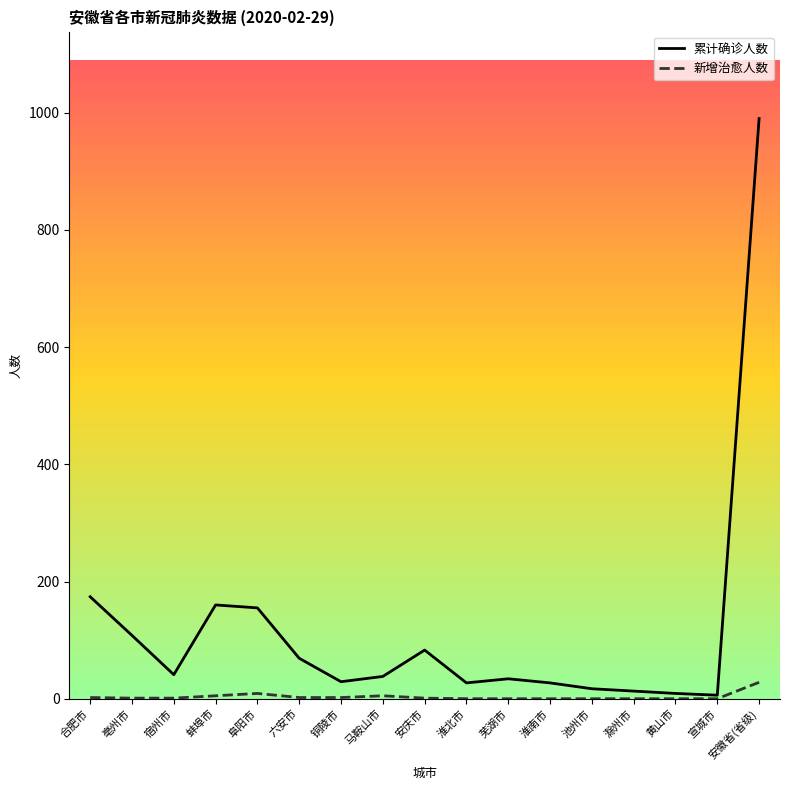

Which category has the highest value across all series?

安徽省(省级)